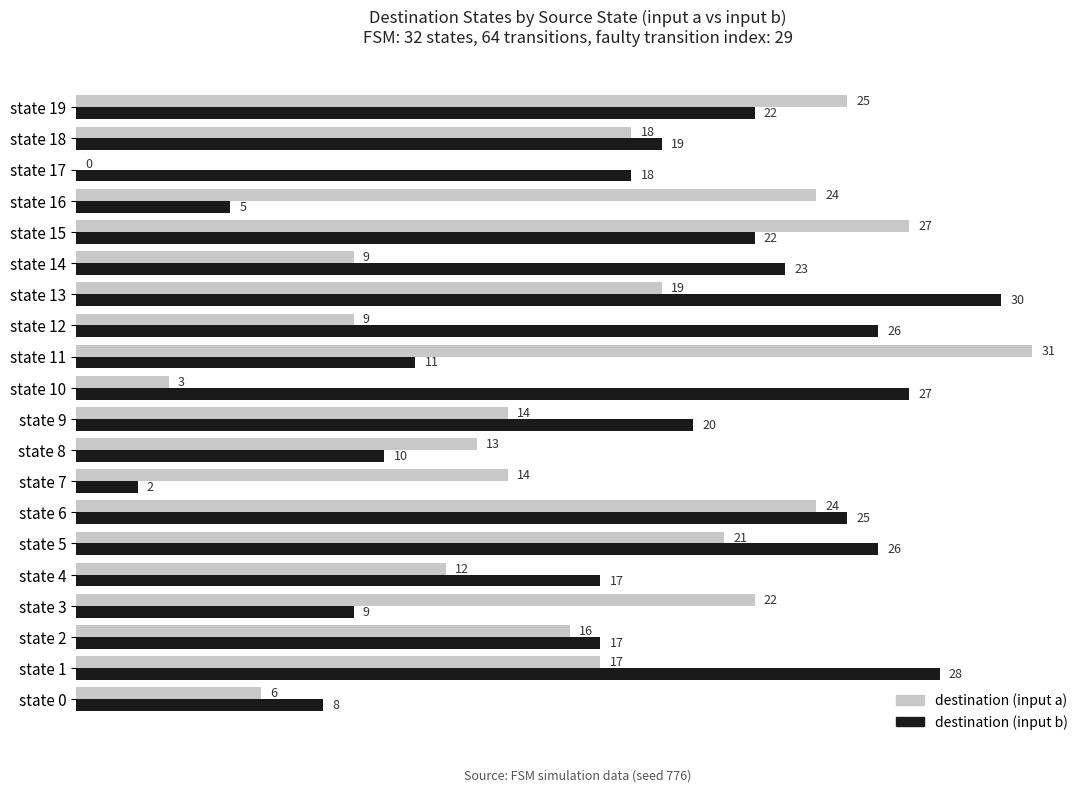

Which category has the highest value across all series?

state 11